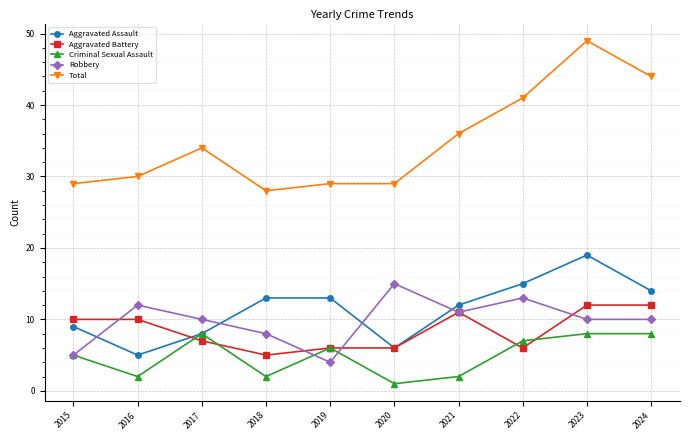

How many data points in Aggravated Battery are less than 10?

5